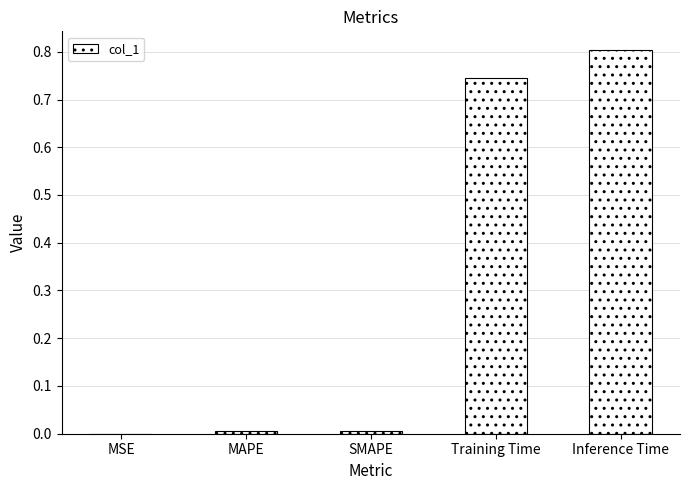

True or false: the data shows 0.2 at Training Time.

False